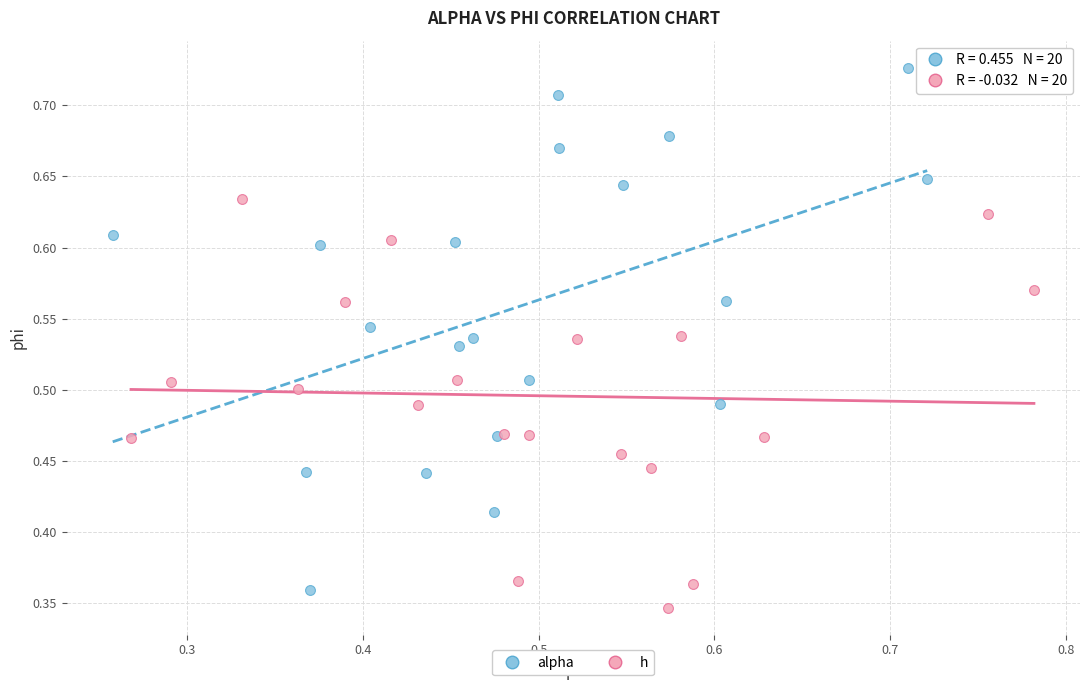

Which series has the largest Y range (max minus min)?

alpha